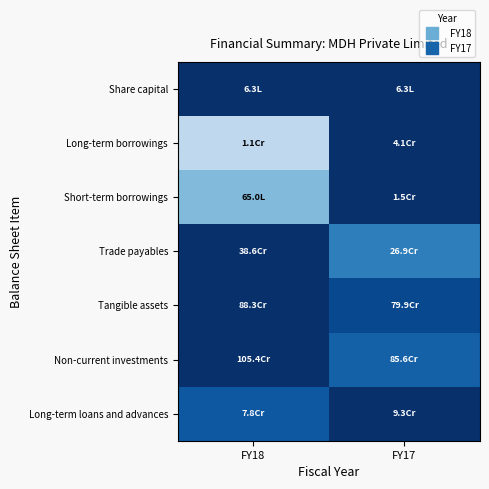

Reading left to right, extract all data points from this chart.

Share capital: FY18=1.0	FY17=1.0
Long-term borrowings: FY18=0.3	FY17=1.0
Short-term borrowings: FY18=0.4	FY17=1.0
Trade payables: FY18=1.0	FY17=0.7
Tangible assets: FY18=1.0	FY17=0.9
Non-current investments: FY18=1.0	FY17=0.8
Long-term loans and advances: FY18=0.8	FY17=1.0